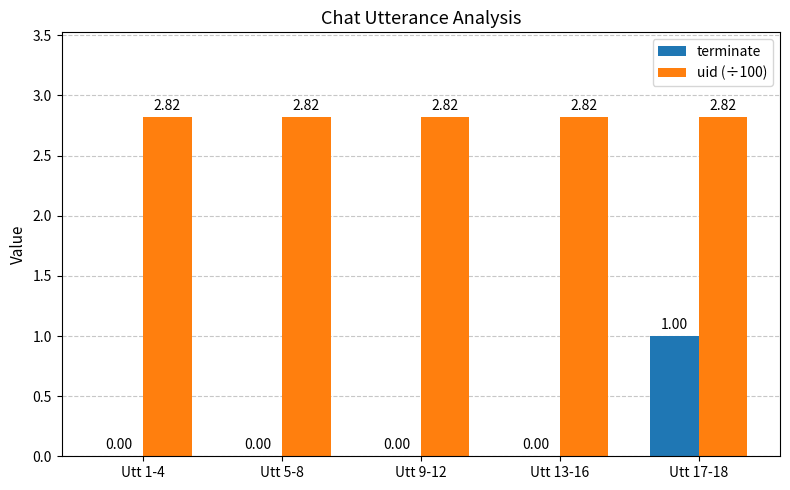

Which series has the largest total across all categories?

uid (÷100)